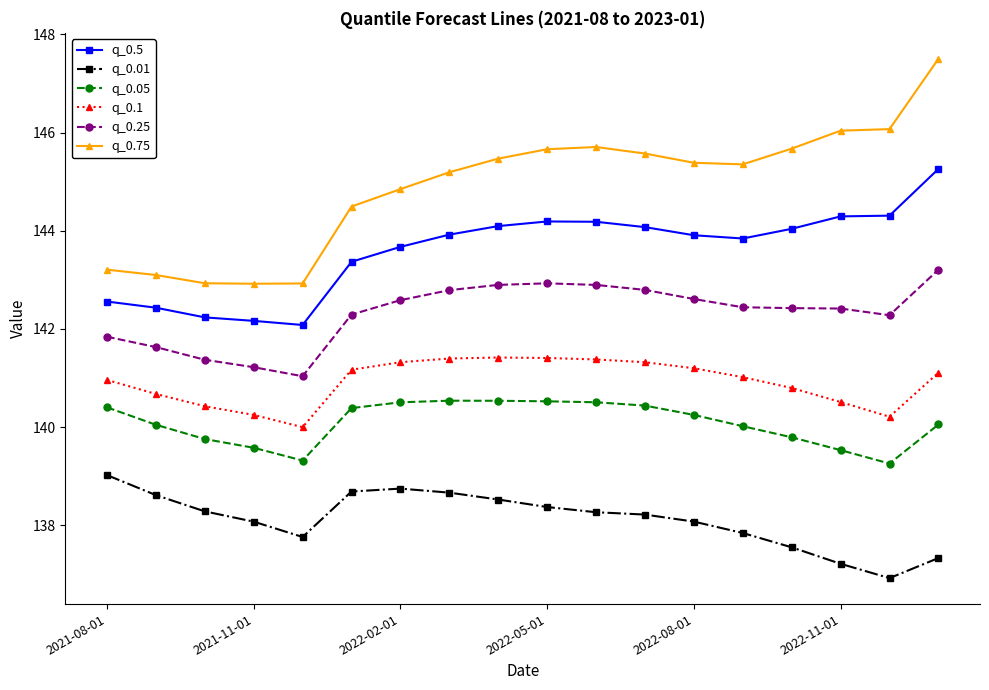

What is the lowest value of the q_0.25 series?

141.0